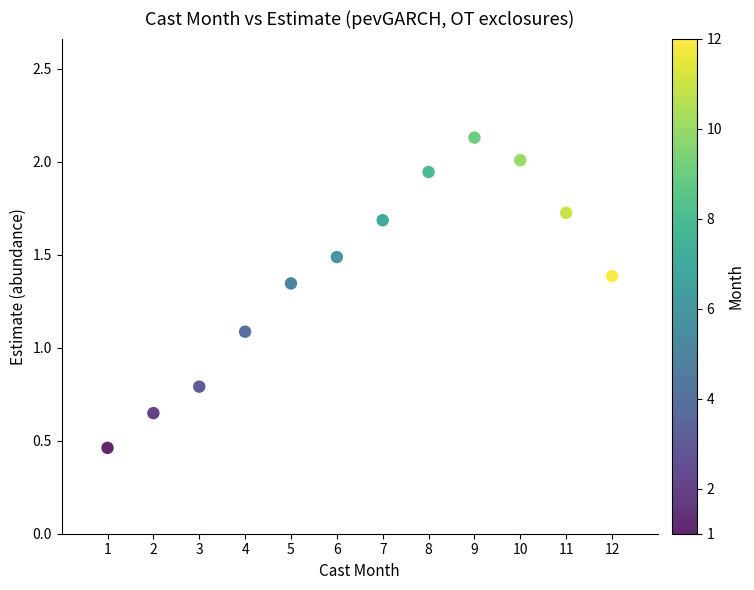

What Y value in the scatter plot is closest to 1?

1.1